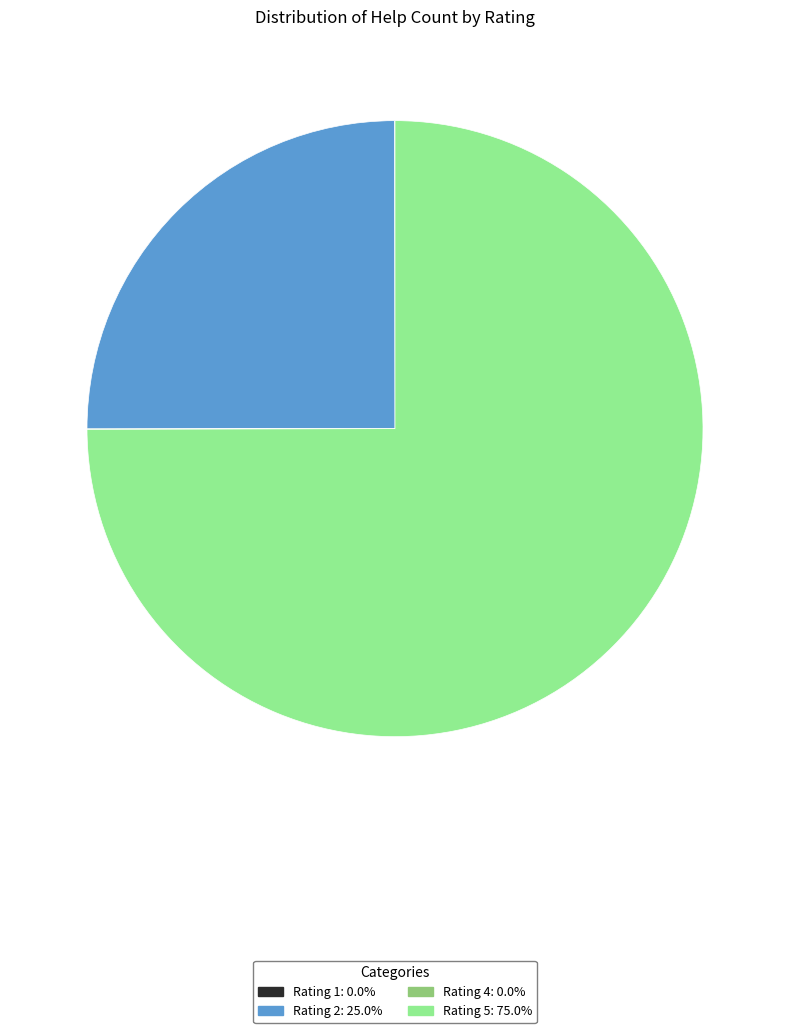

Is there any slice that represents more than half of the pie?

Yes